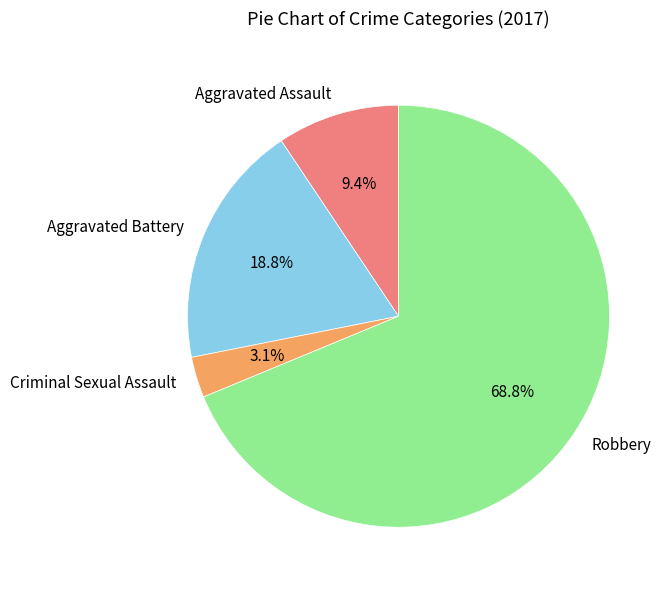

True or false: Criminal Sexual Assault accounts for 15% of the total.

False